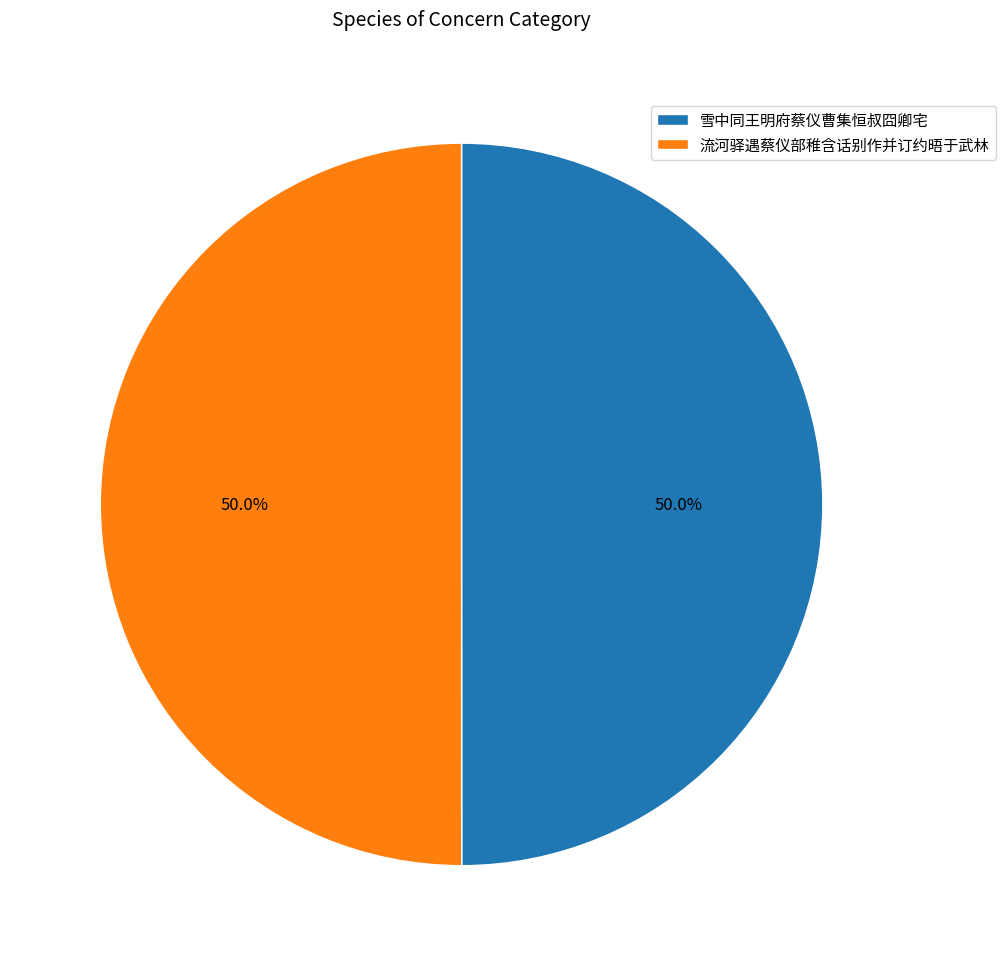

Is it true that 雪中同王明府蔡仪曹集恒叔囧卿宅 is 50% of the pie?

True